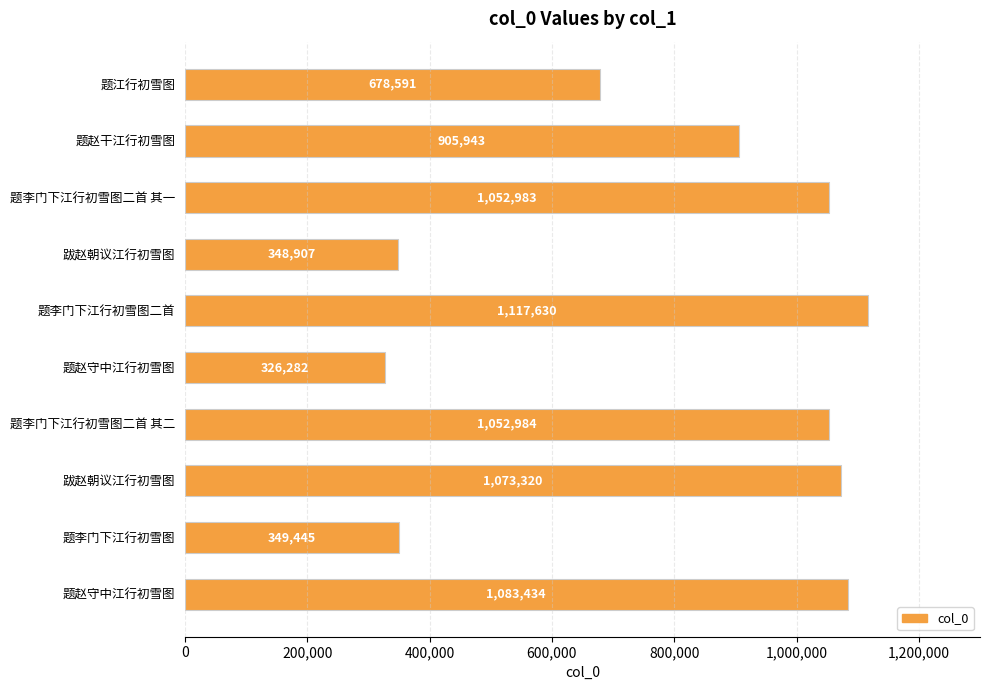

What is the average value?

798952